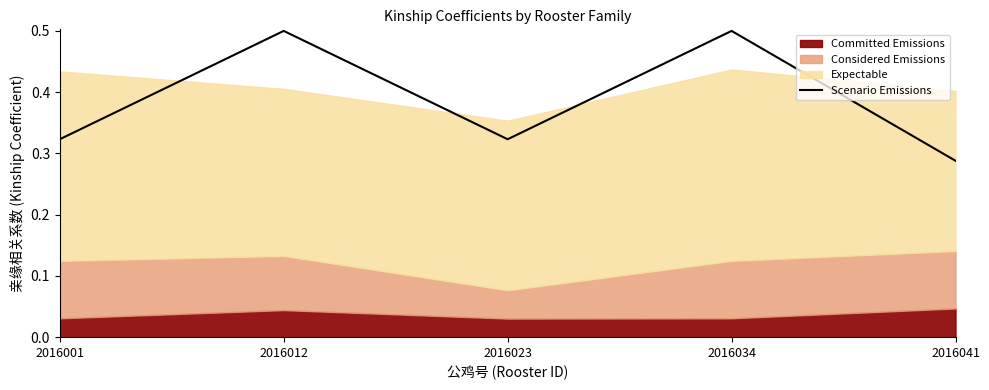

How many values are between 0 and 1?

5